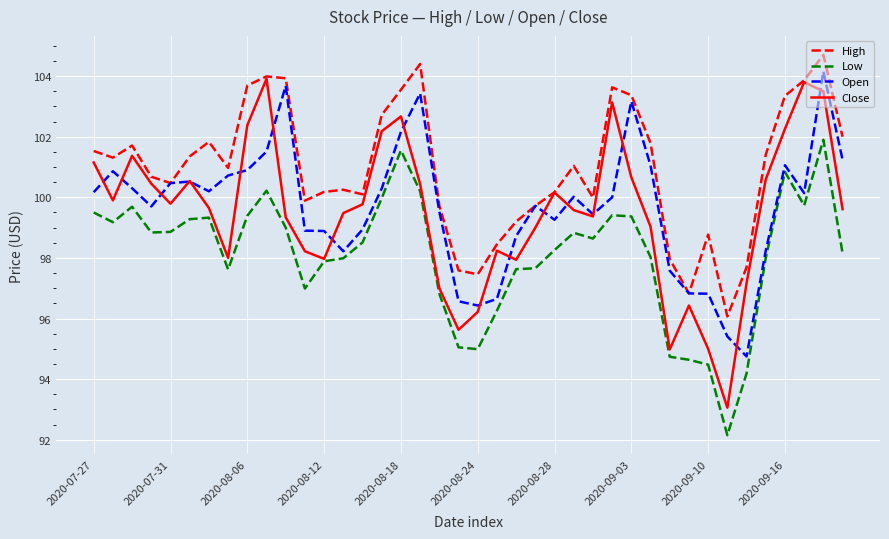

Which series has the largest total across all categories?

High